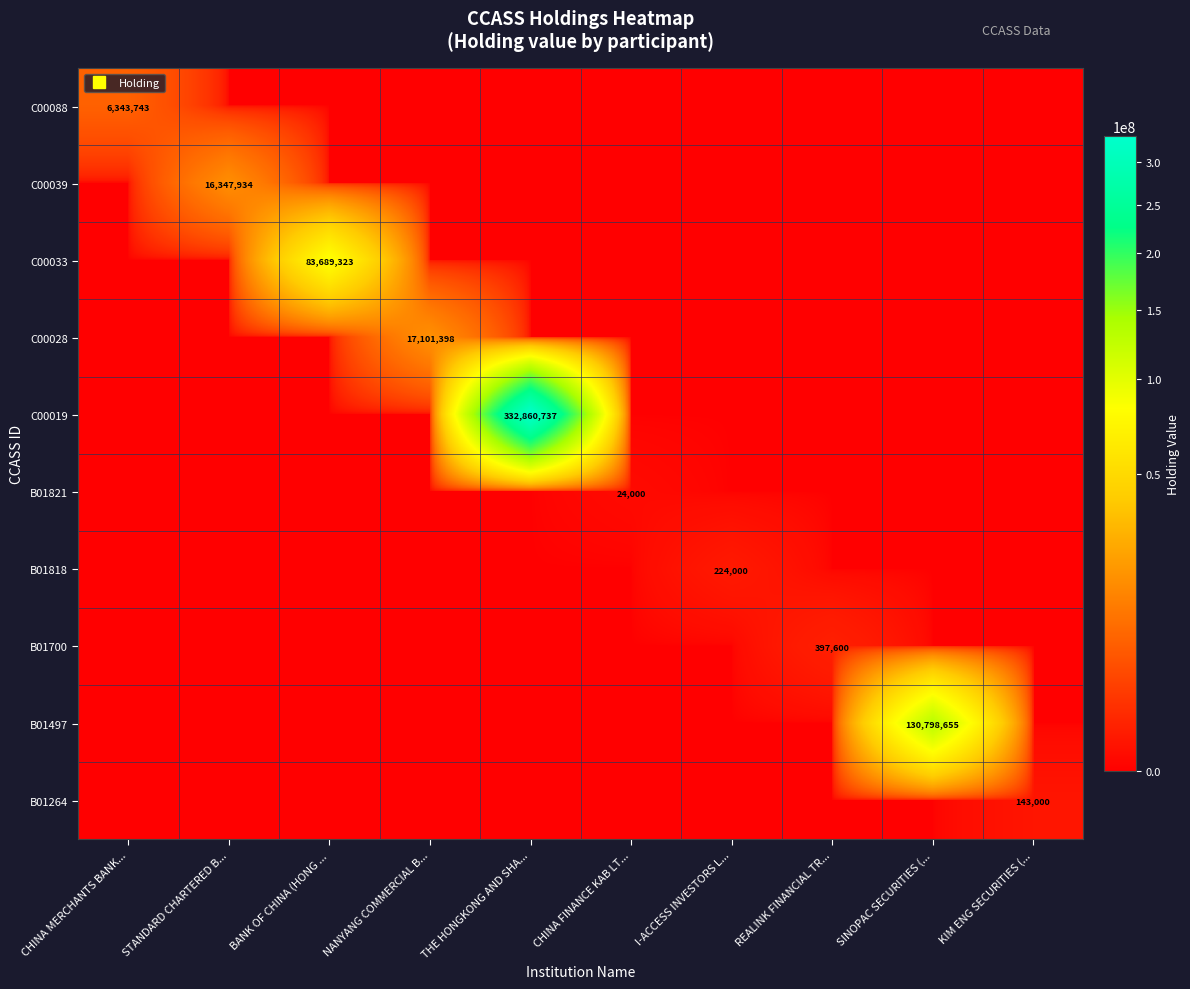

Which category has the lowest value across all series?

STANDARD CHARTERED B...